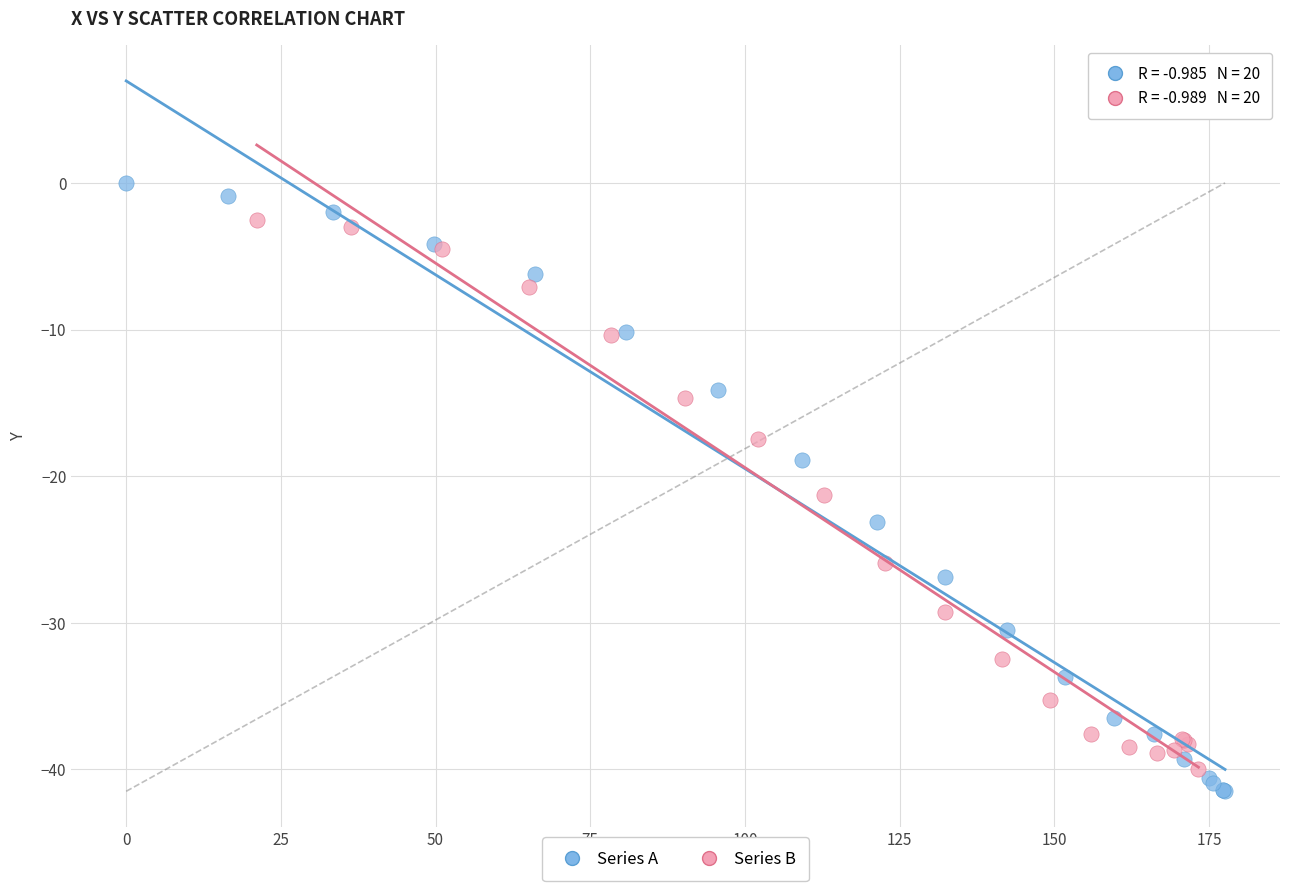

Which series contains the lowest Y value?

Series A